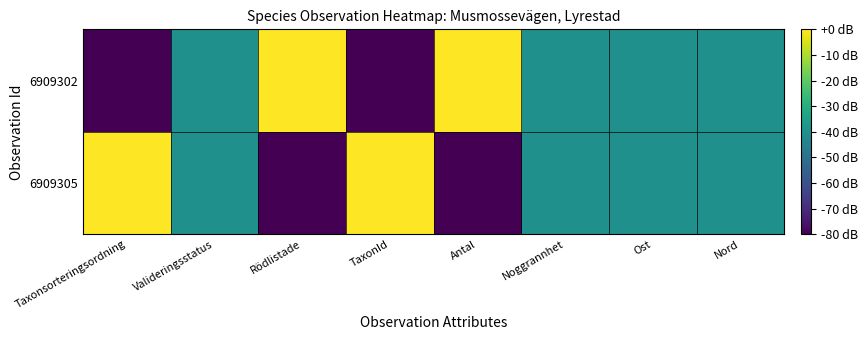

How many distinct data groups are displayed?

2